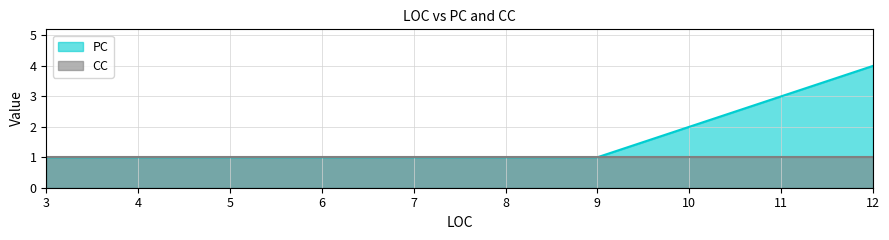

At which category does the chart reach its minimum across all series?

3